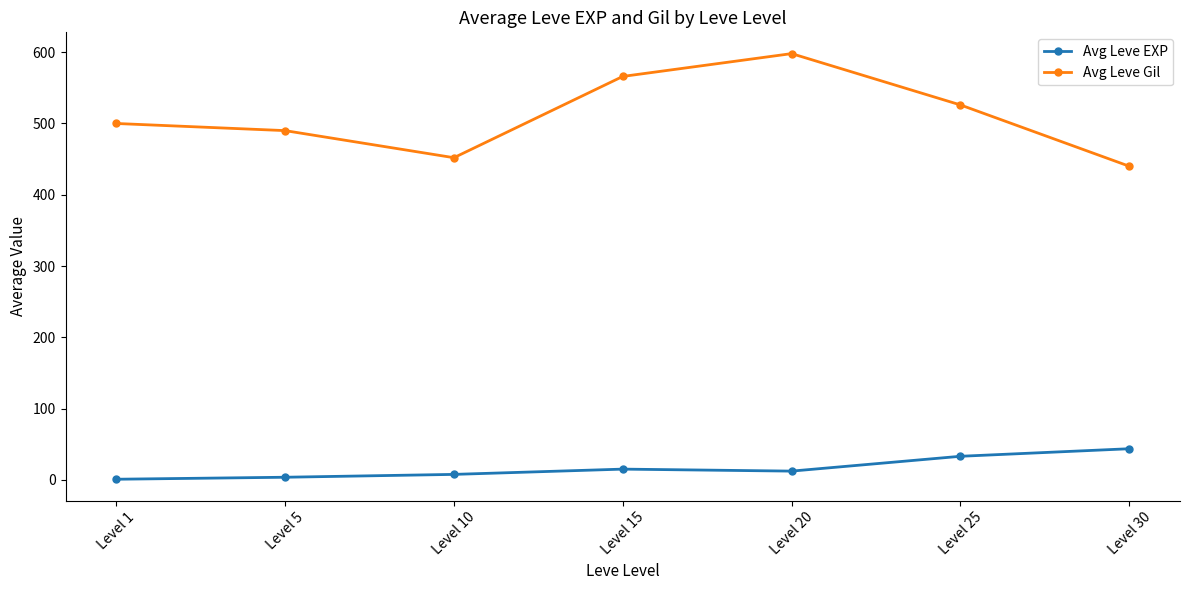

Which series has the largest range (max minus min)?

Avg Leve Gil